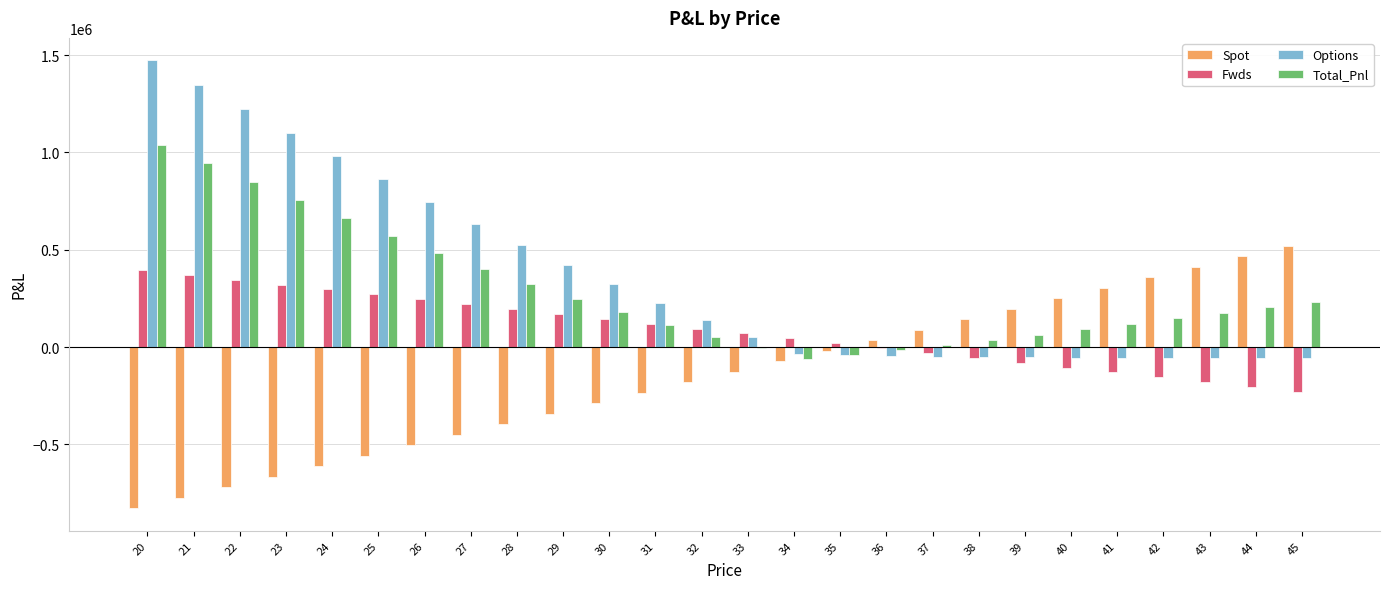

What is the total value across all series at 32?

102106.5